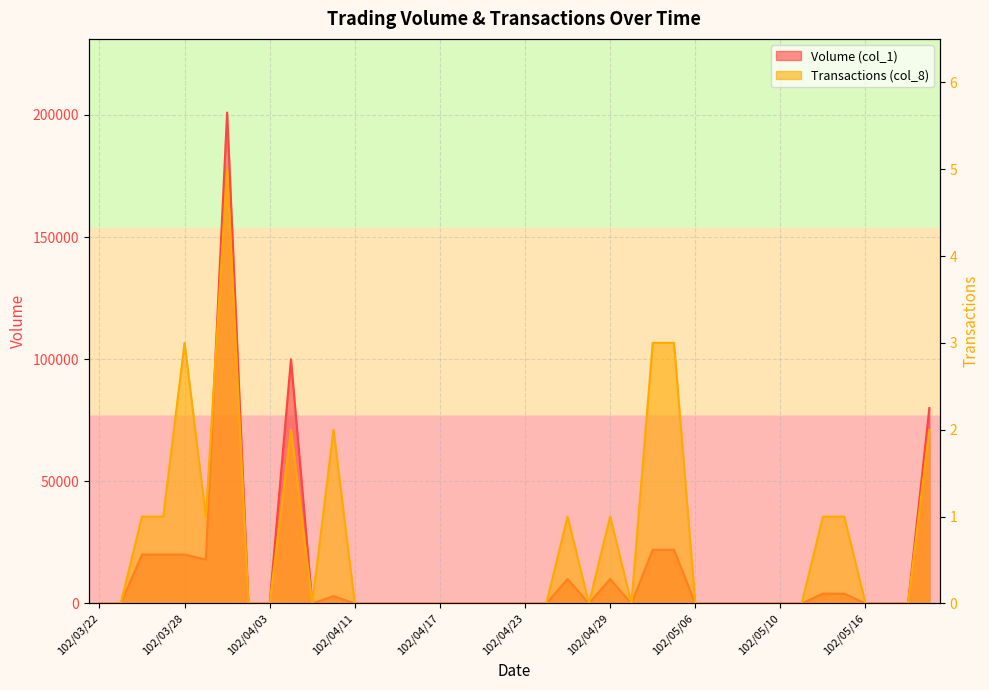

How many series are shown in this chart?

2